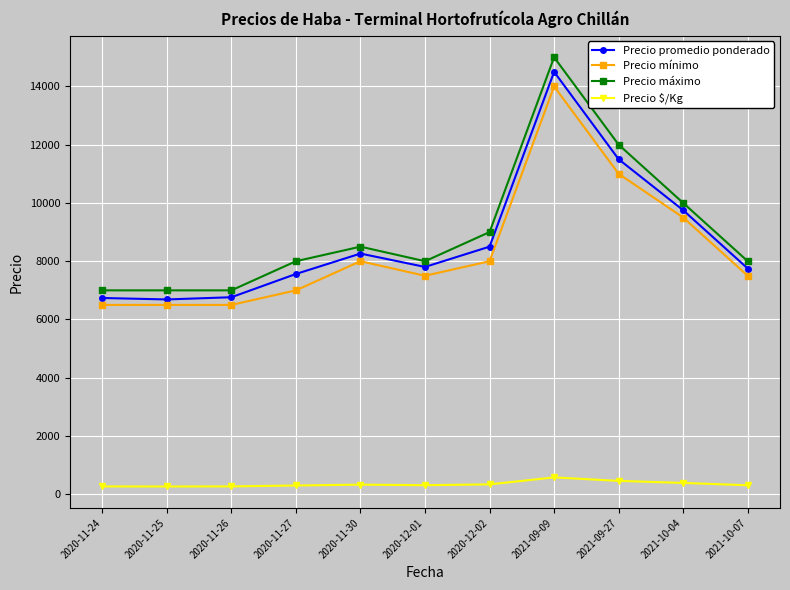

What is the total value across all series at 2021-09-09?

44080